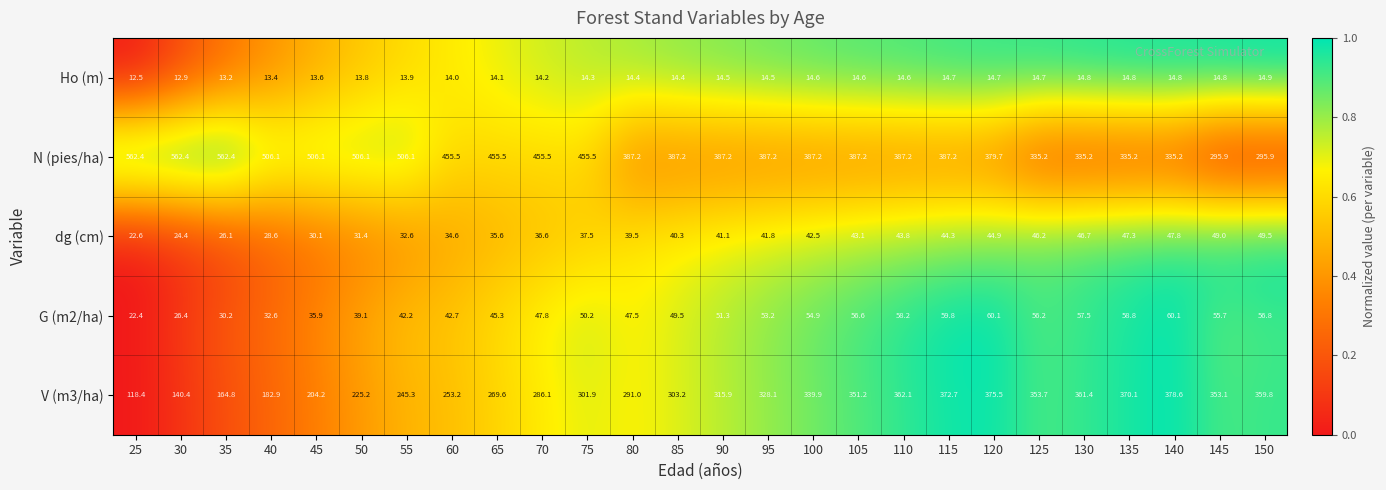

At which label does dg (cm) first exceed 41?

90